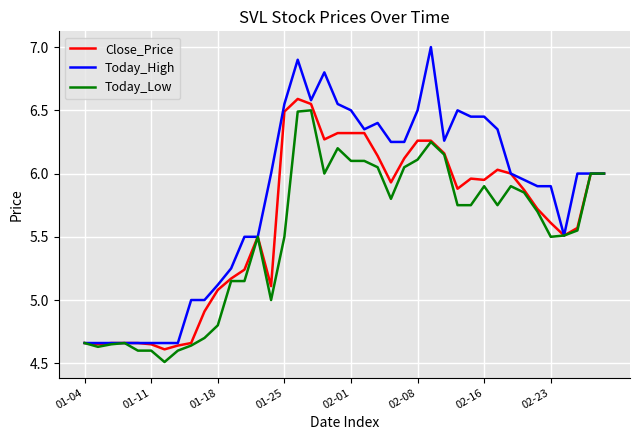

What are all the series names shown in the legend?

Close_Price, Today_High, Today_Low